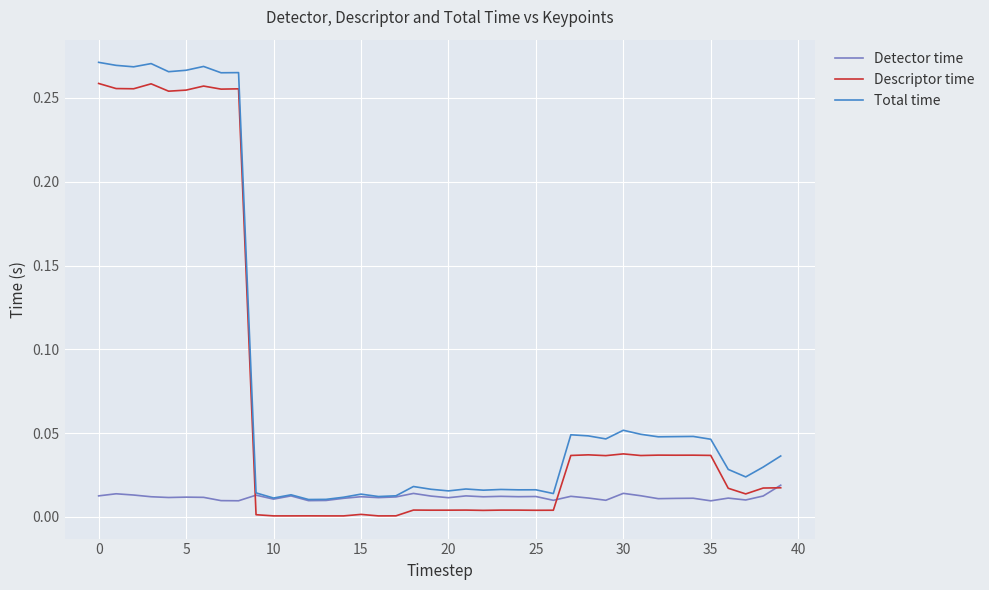

Rank the series by their maximum value, from highest to lowest.

Total time, Descriptor time, Detector time